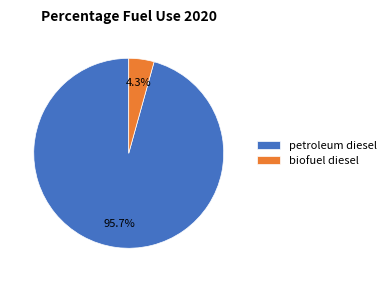

Which slice represents more than half of the pie?

petroleum diesel